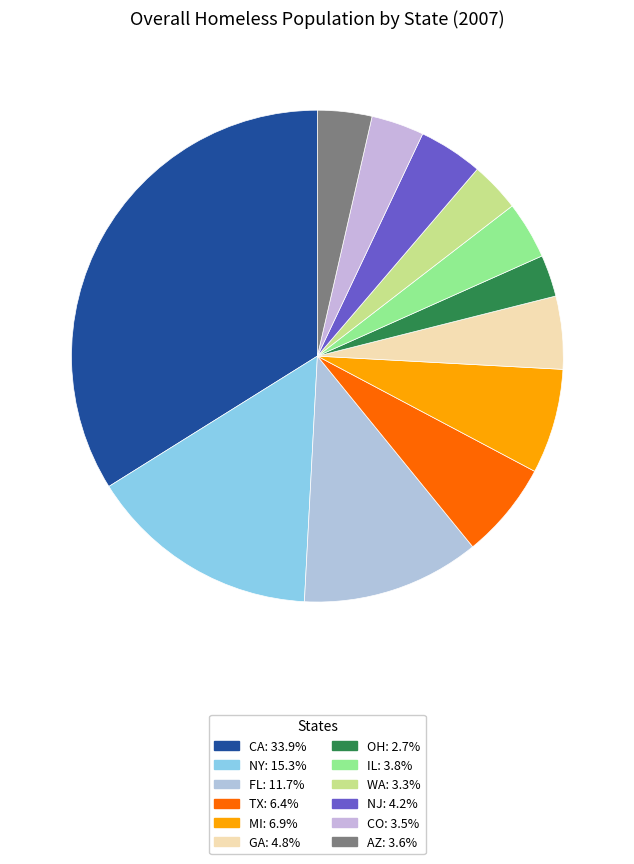

Count the number of slices in the pie.

12